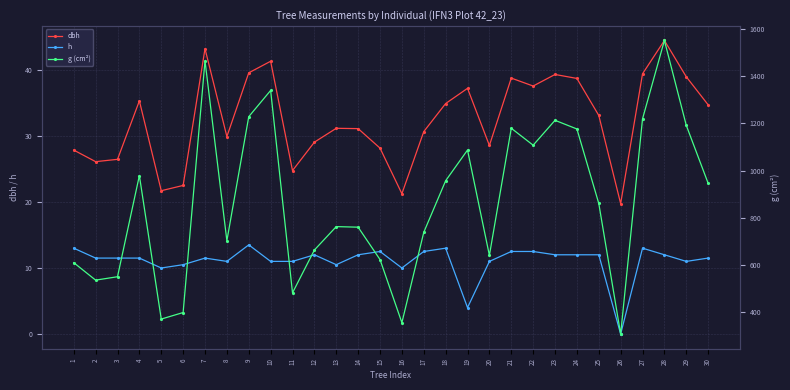

At which category does g (cm²) reach its first local peak?

4